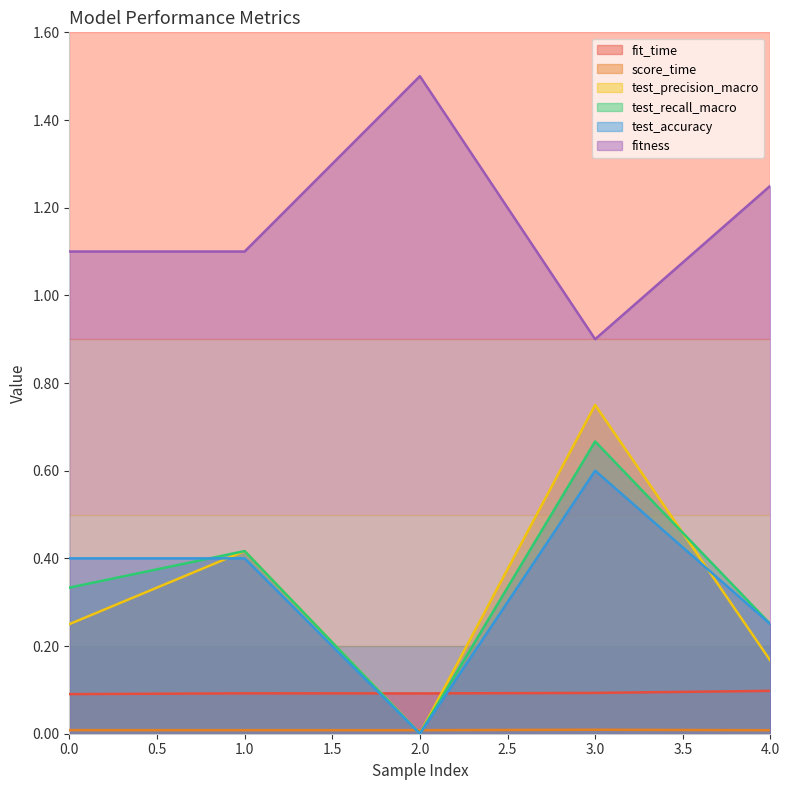

The value of score_time at 1 is 0.0. True or false?

False